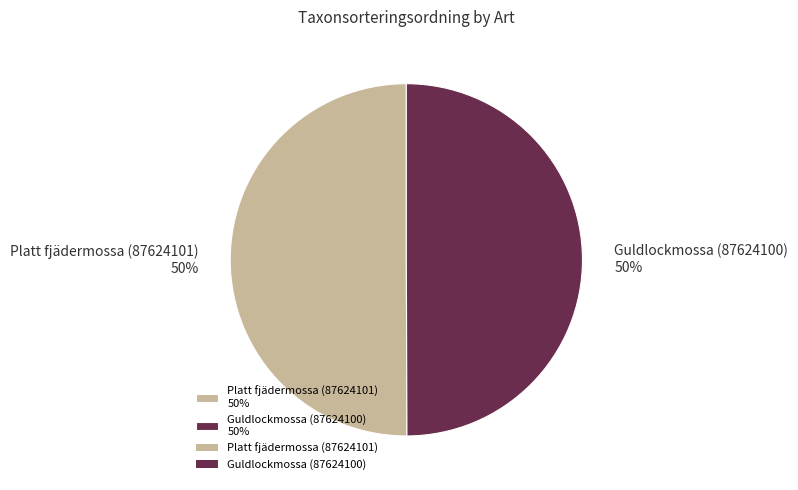

To the nearest percent, what portion does Guldlockmossa (87624100) 50% represent?

50%